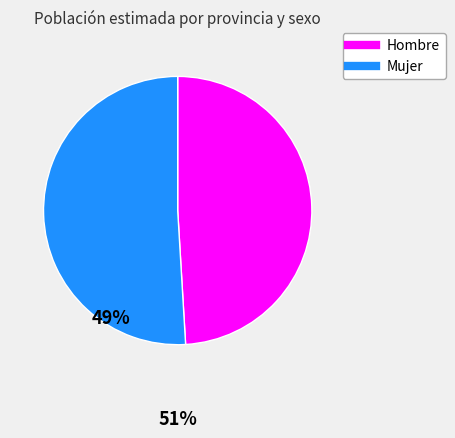

Count the number of slices in the pie.

2